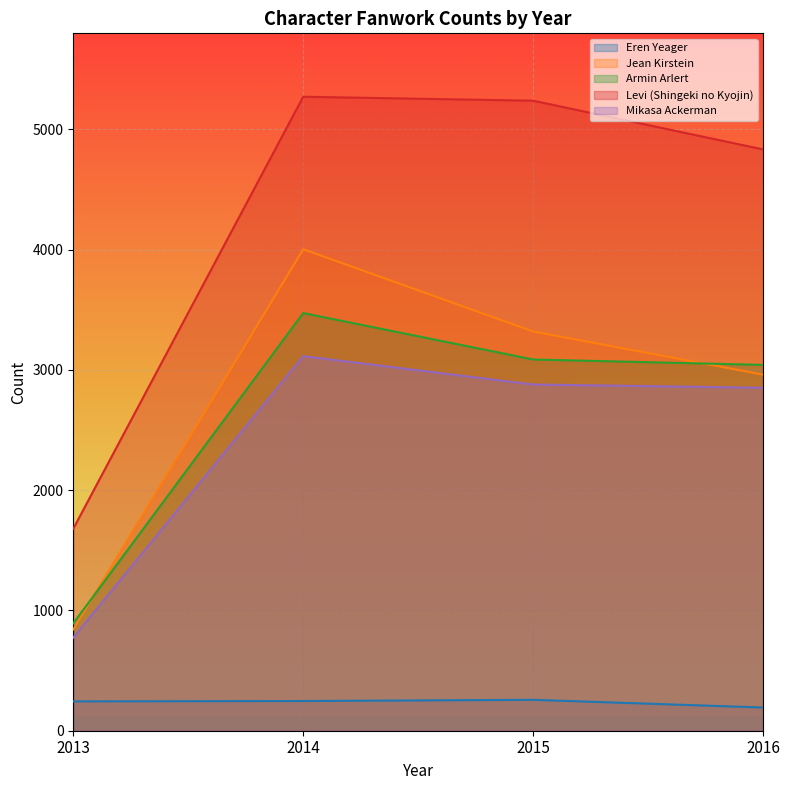

What is the total value across all series at 2013?

4433